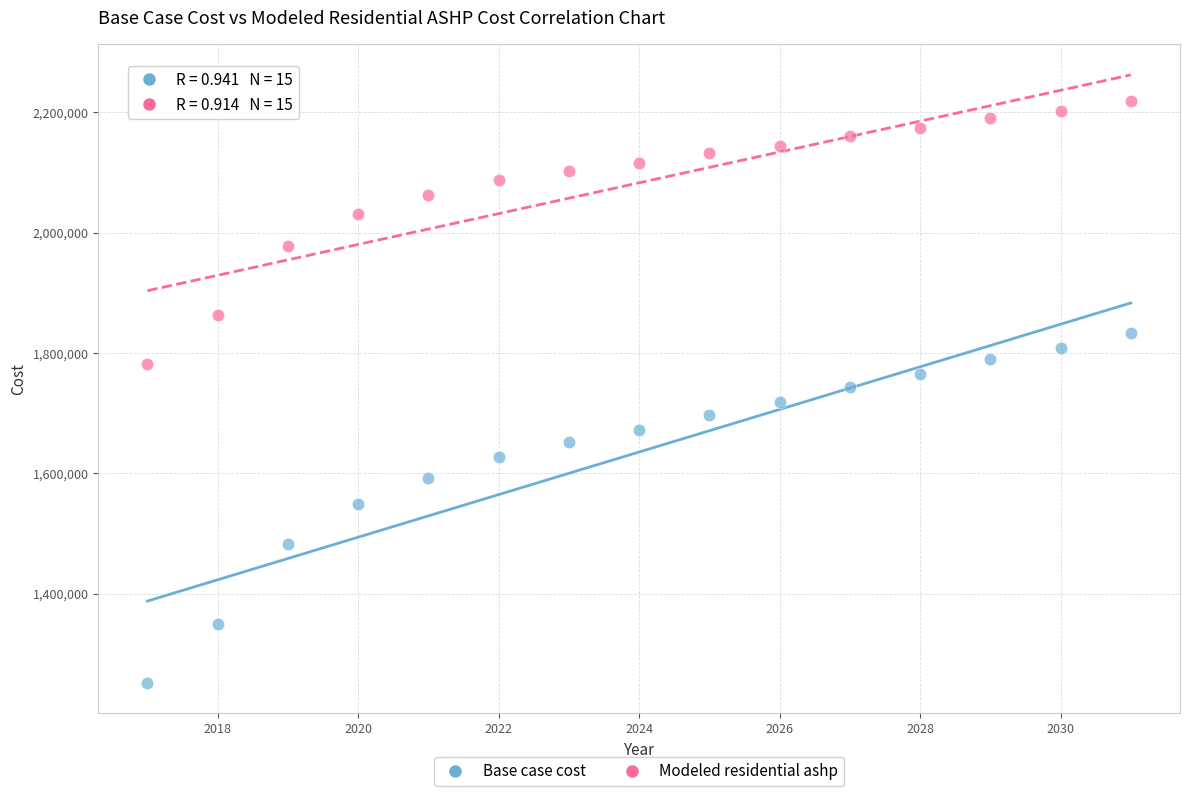

What is the X range (max minus min) for the scatter plot?

14.0